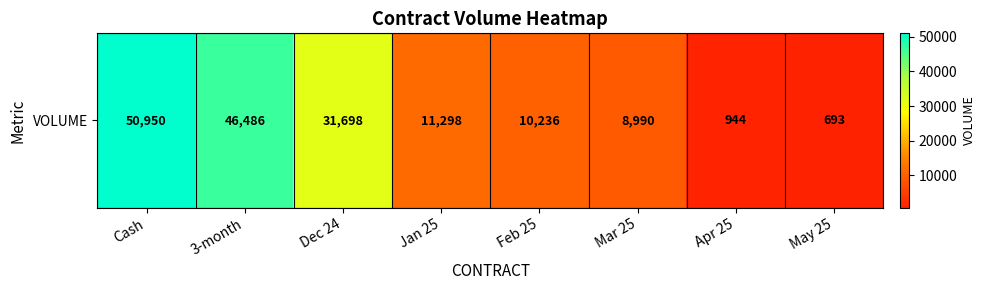

Which label corresponds to the largest value in the chart?

Cash